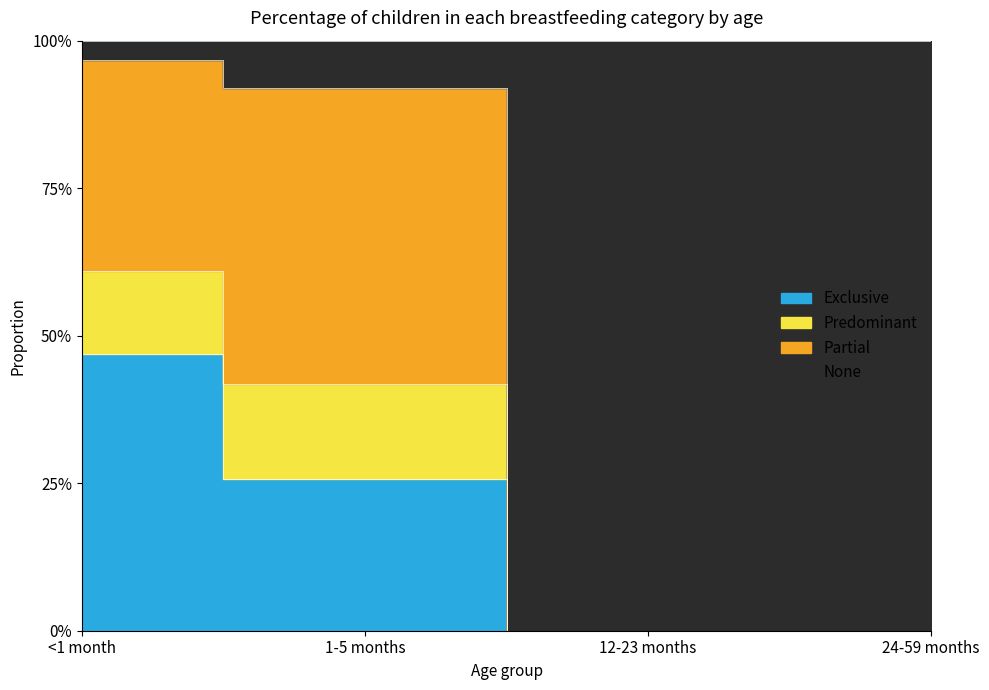

What is the label of the 4th point from the left?

24-59 months